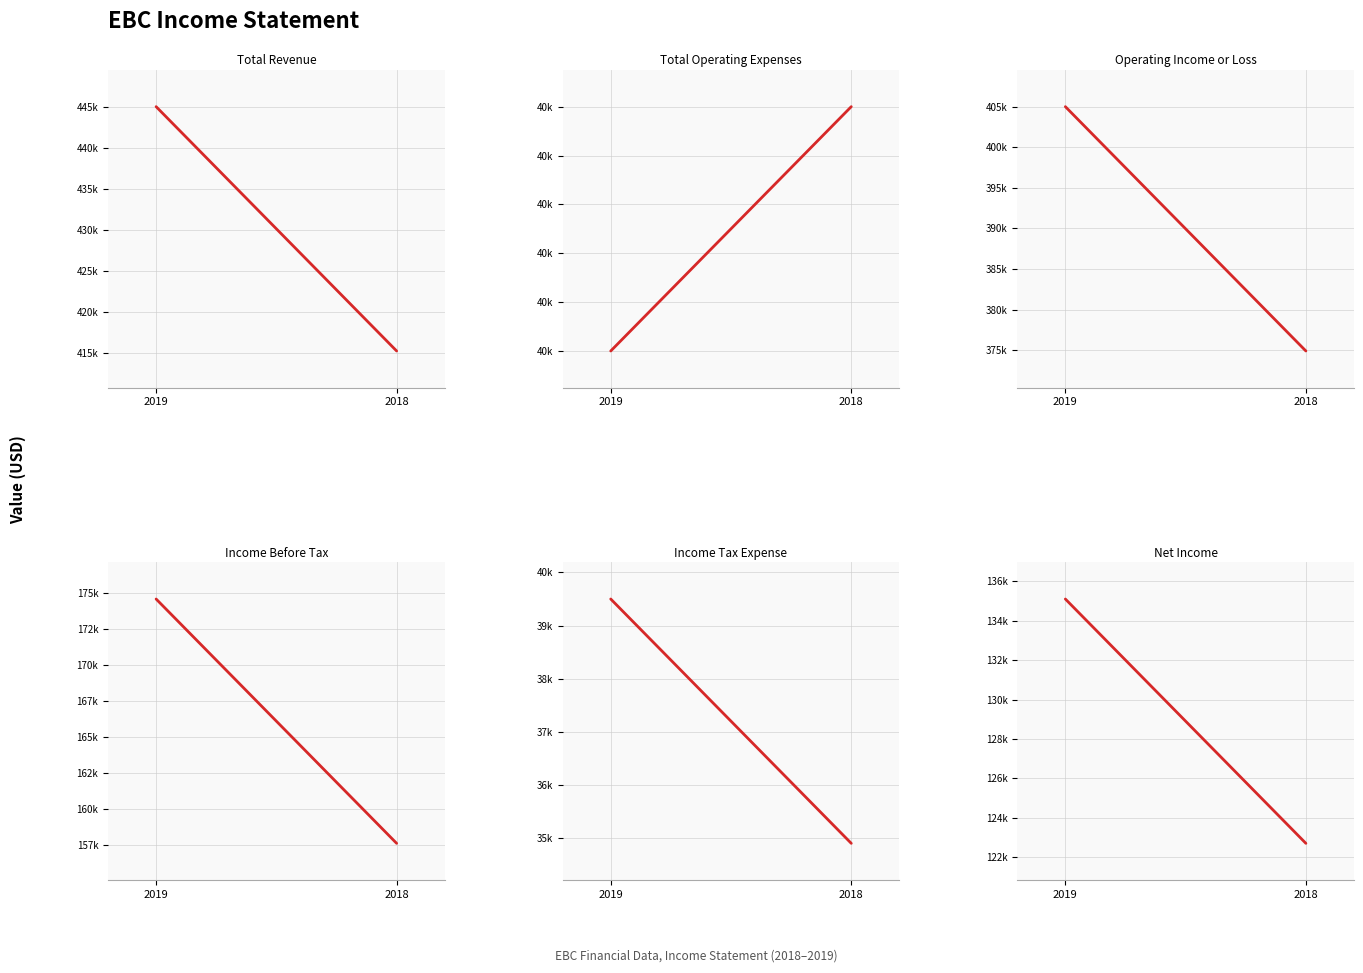

What is the average value of the Income Before Tax series?

166100